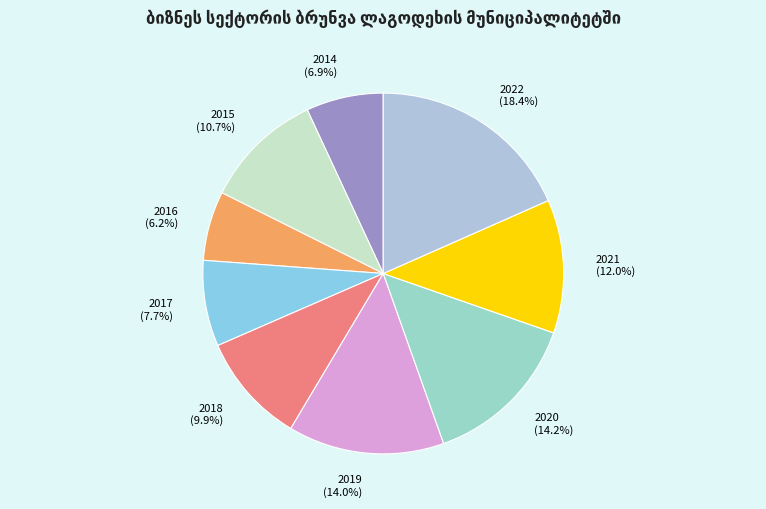

Is there a majority slice in this chart?

No